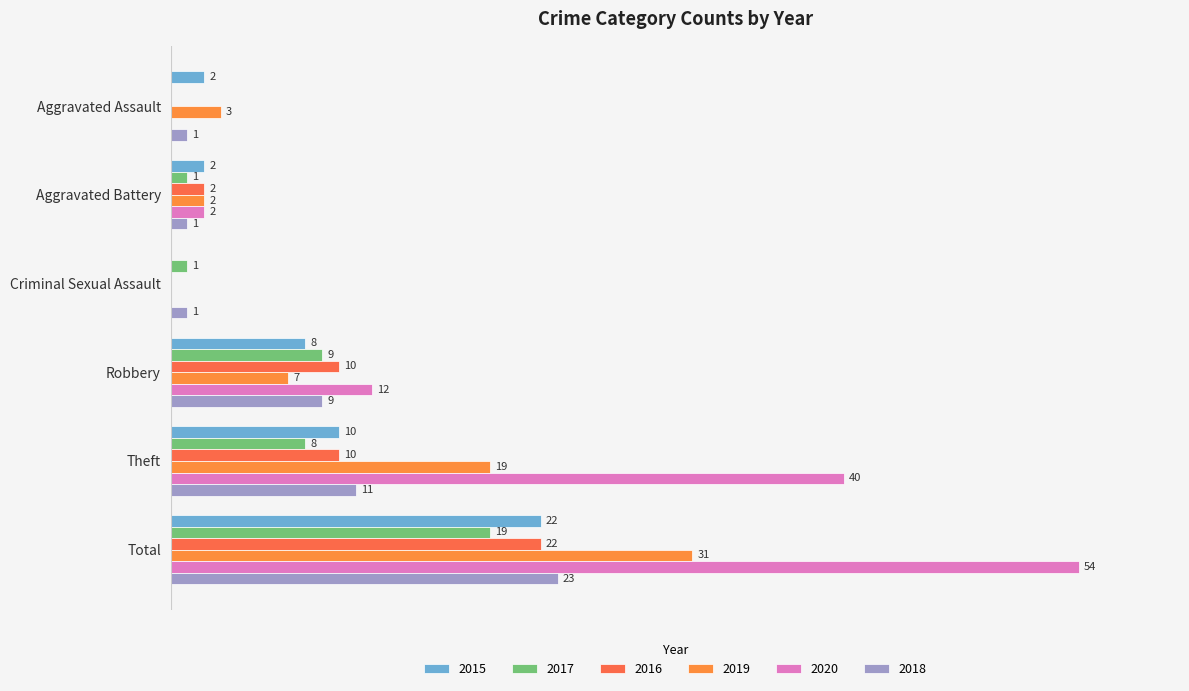

How many bars are there in each group?

6